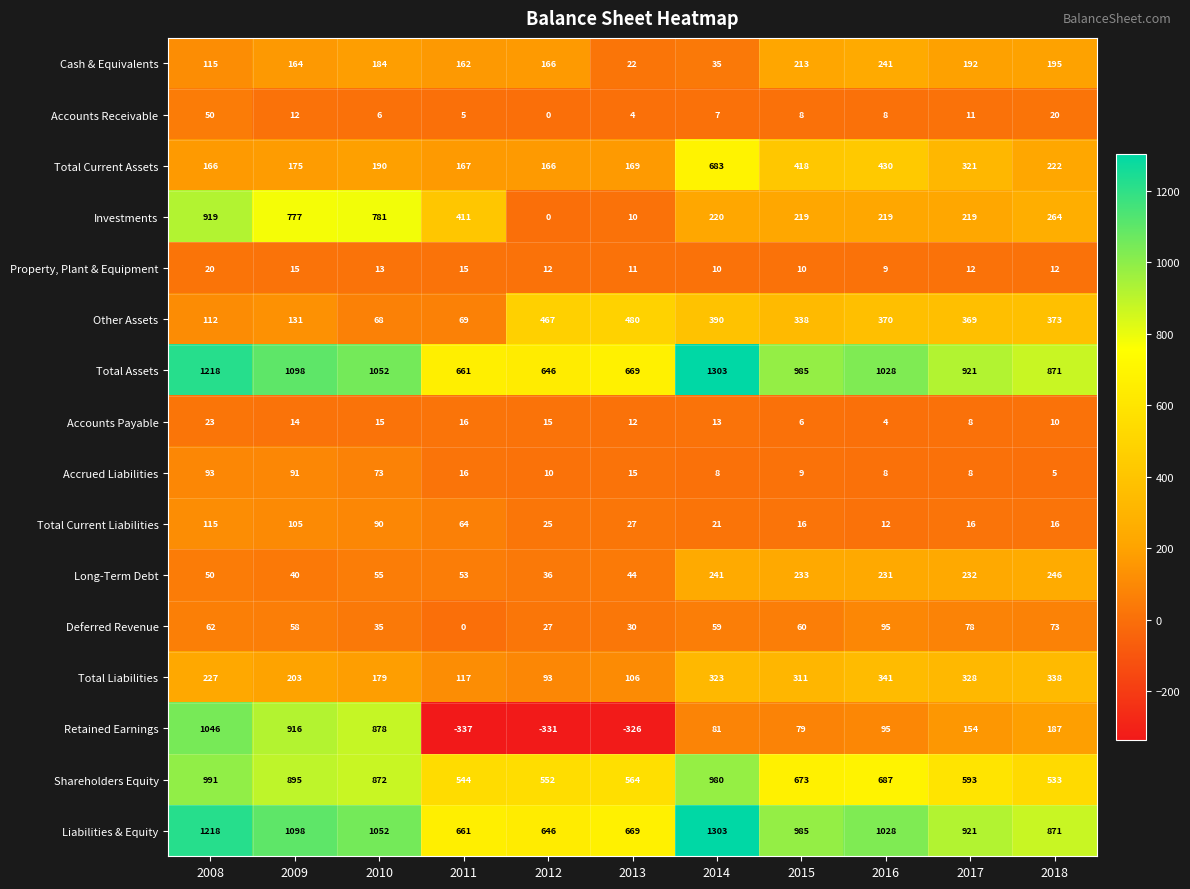

What is the difference between the maximum and minimum values in the Liabilities & Equity series?

657